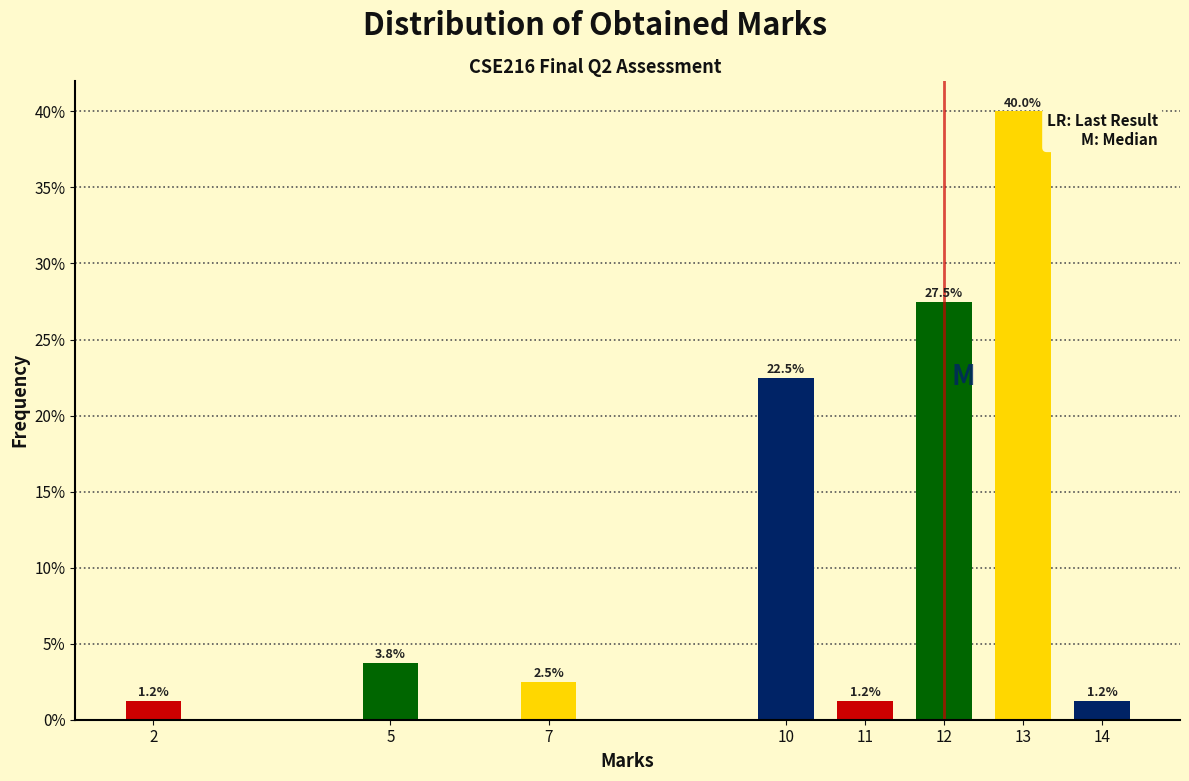

At which category does the chart reach its peak across all series?

13